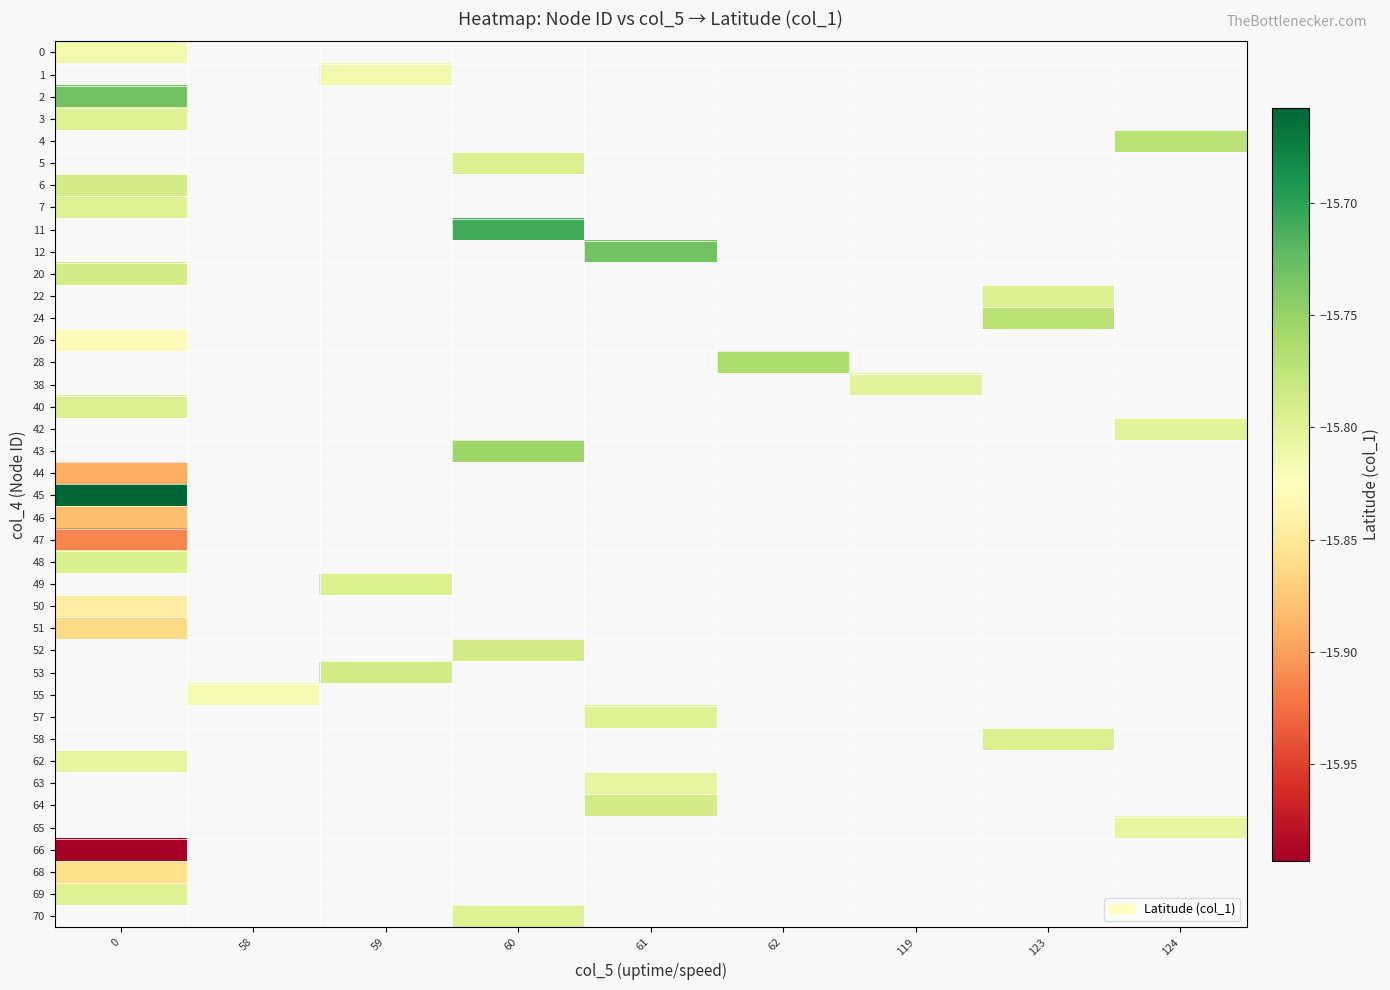

What is the greatest value displayed?

-15.7